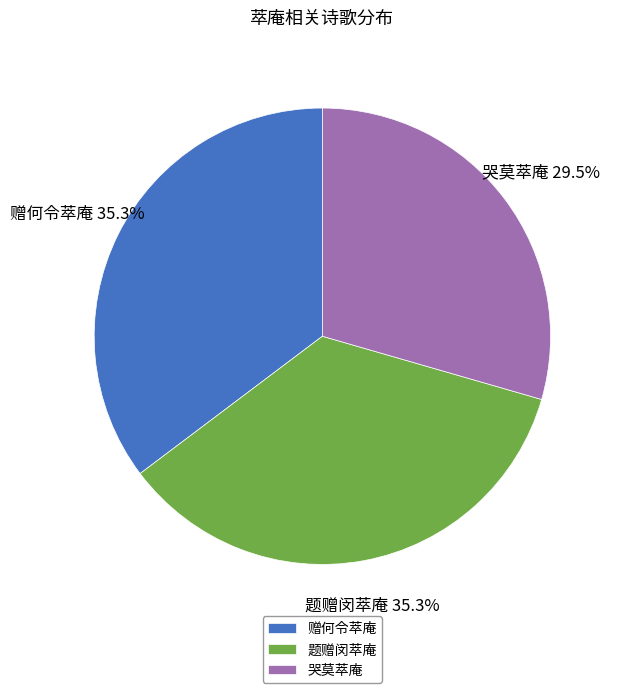

Between 哭莫萃庵 and 题赠闵萃庵, which is larger?

题赠闵萃庵